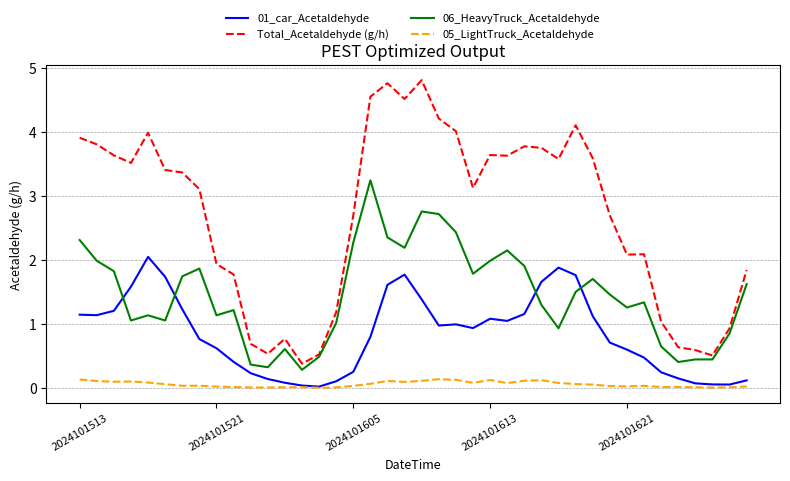

True or false: 06_HeavyTruck_Acetaldehyde and 05_LightTruck_Acetaldehyde cross at least once.

False